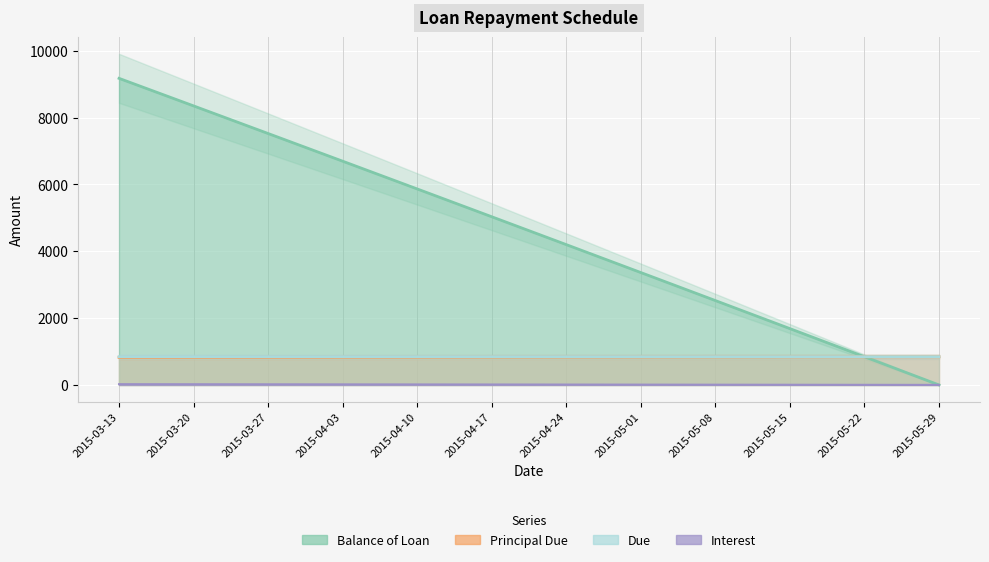

Which category has the lowest value in the Balance of Loan series?

2015-05-29